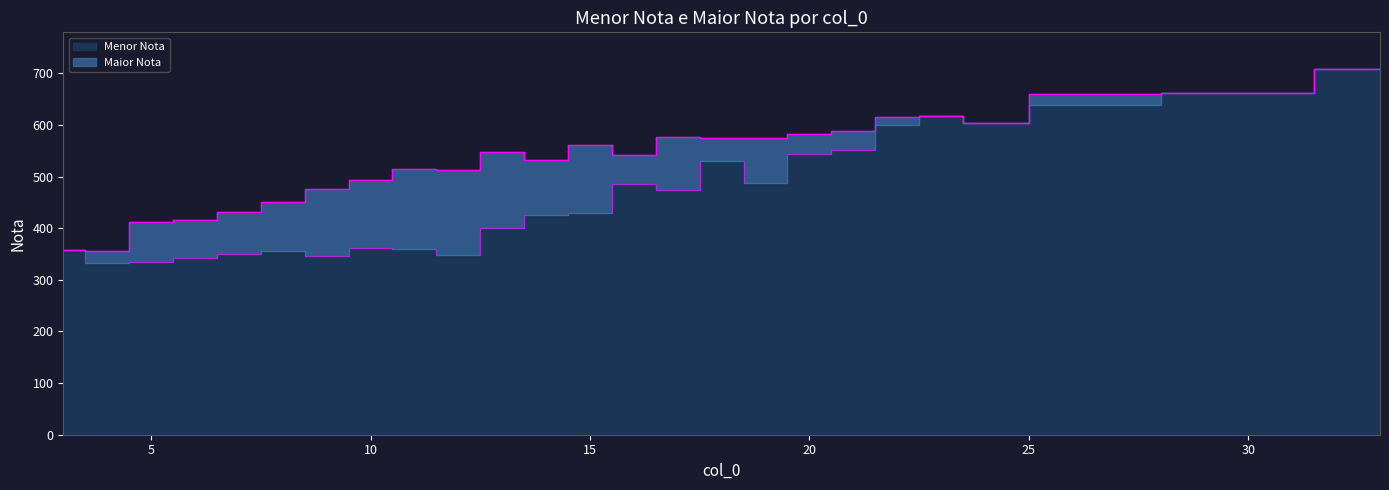

True or false: Maior Nota has a value of 533.2 at 14.

True